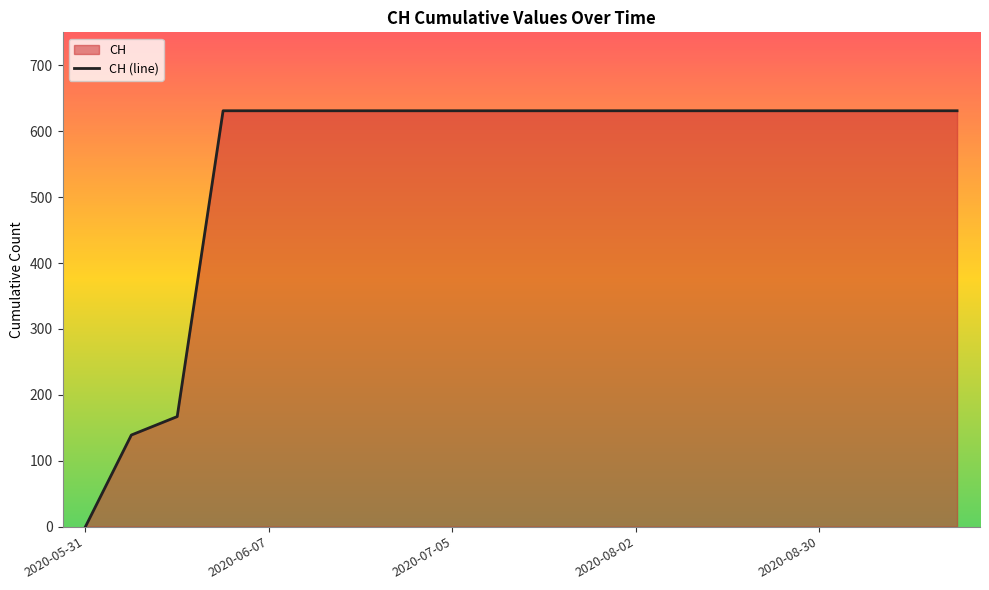

How many data points are less than 631?

3